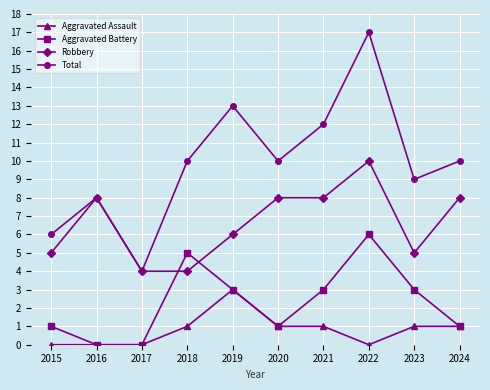

Reading right to left, list all the values displayed in this chart.

Aggravated Assault: 2024=1	2023=1	2022=0	2021=1	2020=1	2019=3	2018=1	2017=0	2016=0	2015=0
Aggravated Battery: 2024=1	2023=3	2022=6	2021=3	2020=1	2019=3	2018=5	2017=0	2016=0	2015=1
Robbery: 2024=8	2023=5	2022=10	2021=8	2020=8	2019=6	2018=4	2017=4	2016=8	2015=5
Total: 2024=10	2023=9	2022=17	2021=12	2020=10	2019=13	2018=10	2017=4	2016=8	2015=6